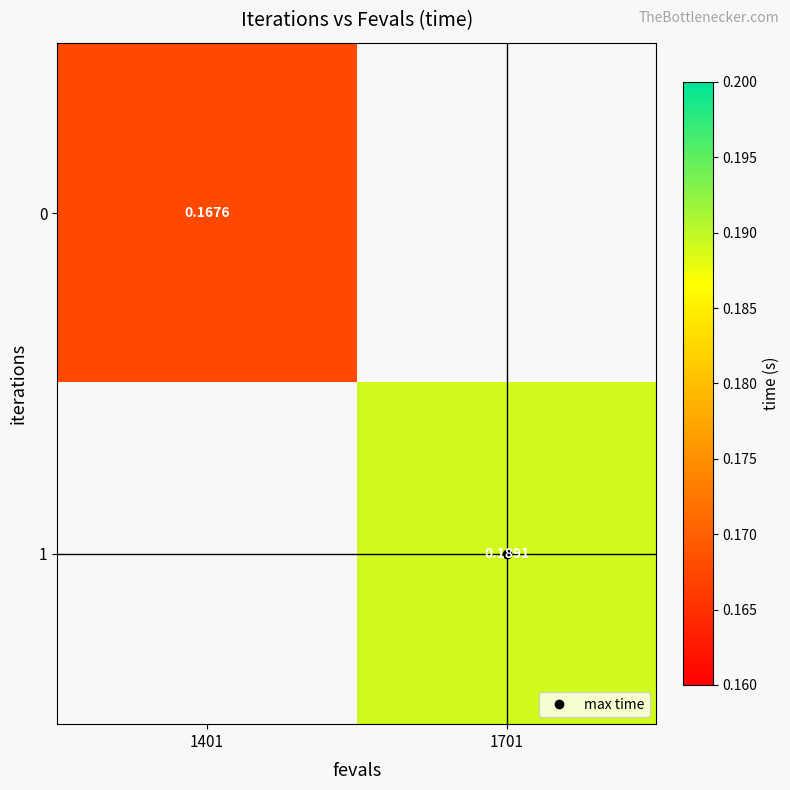

Which category has the highest value across all series?

1701